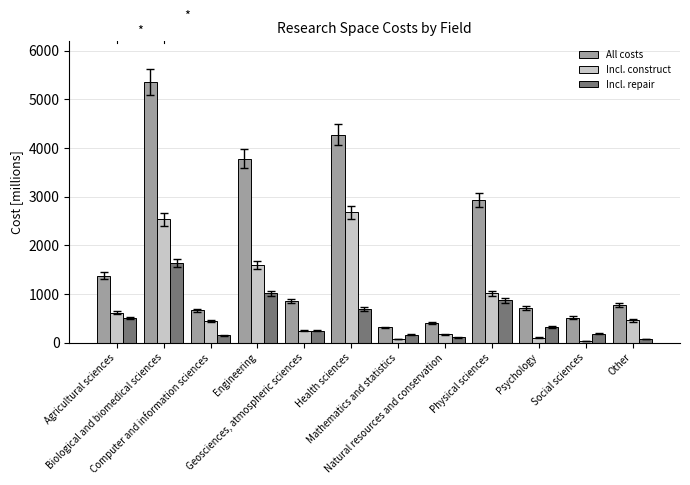

What is the total value across all series at Engineering?

6400.8